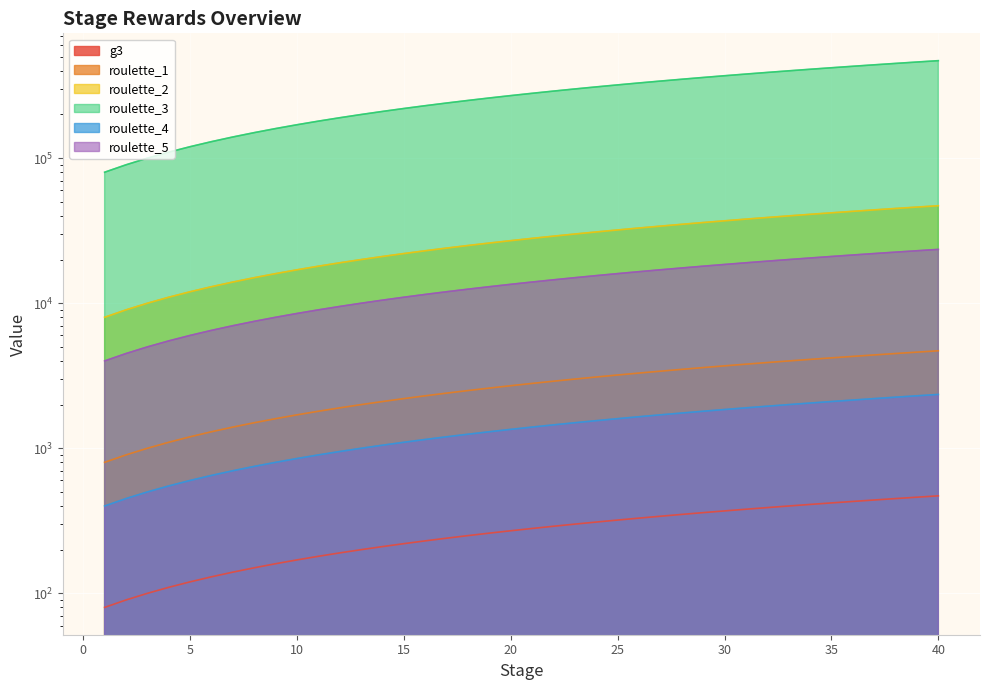

What is the spread (max minus min) of values at 3?

99900